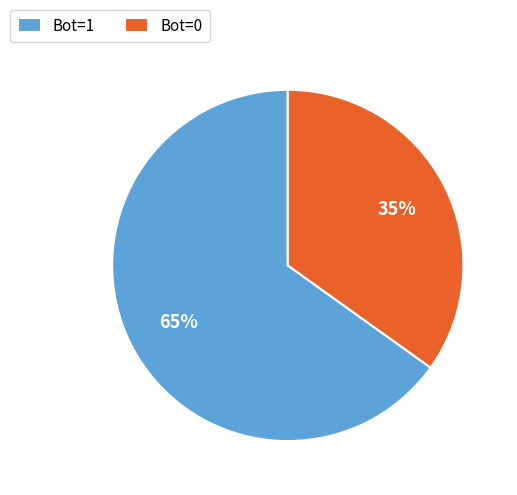

True or false: Bot=0 accounts for 35% of the total.

True